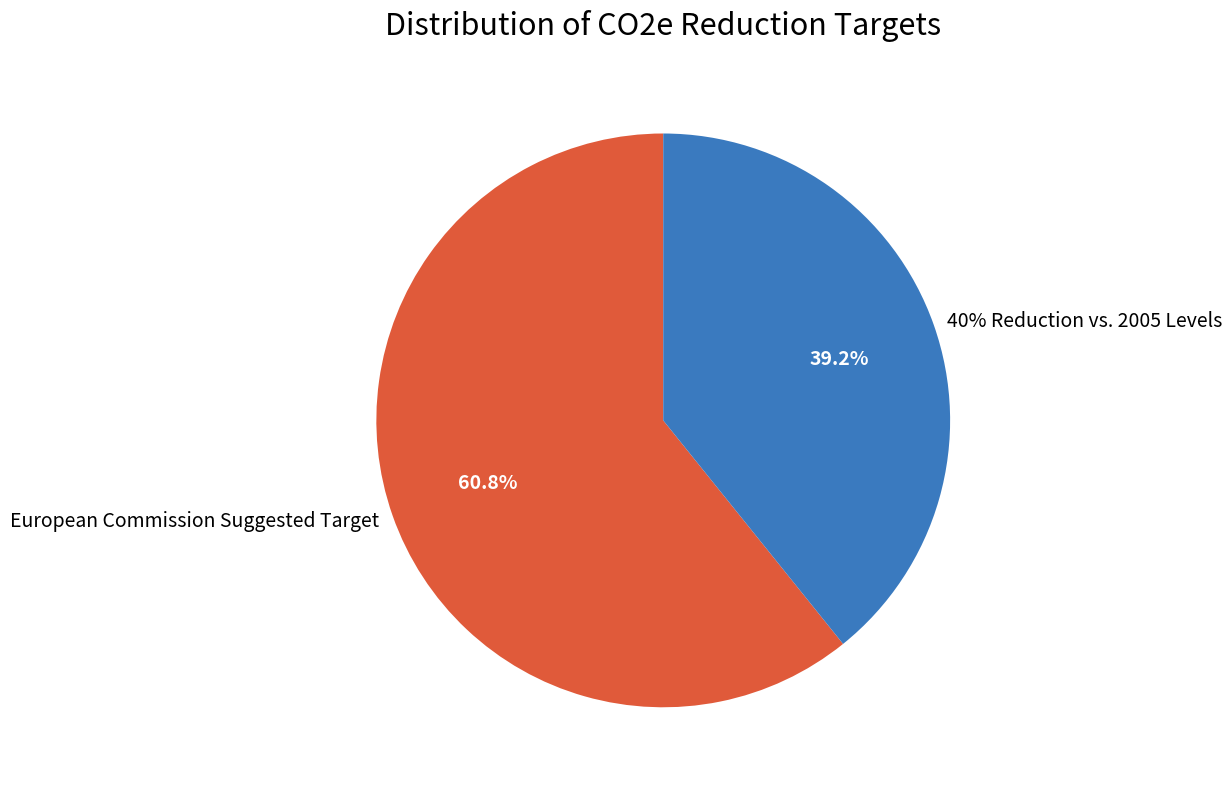

How many segments does this pie chart have?

2